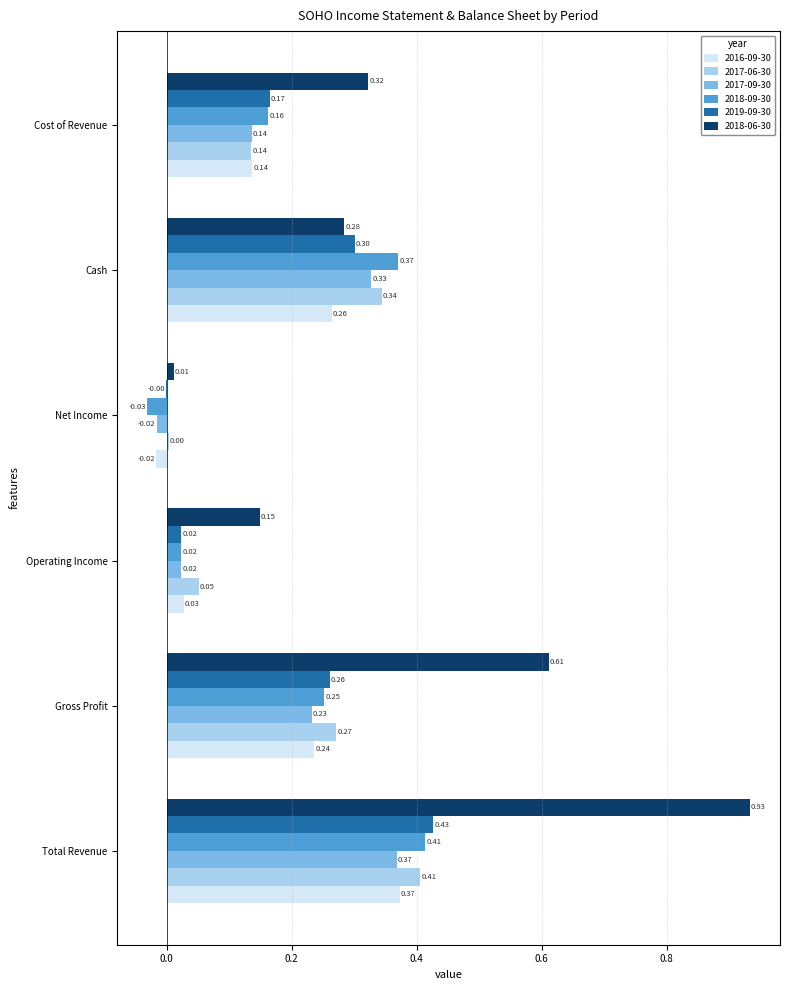

What is the sum of the 2018-06-30 values at Total Revenue and Gross Profit?

1.5